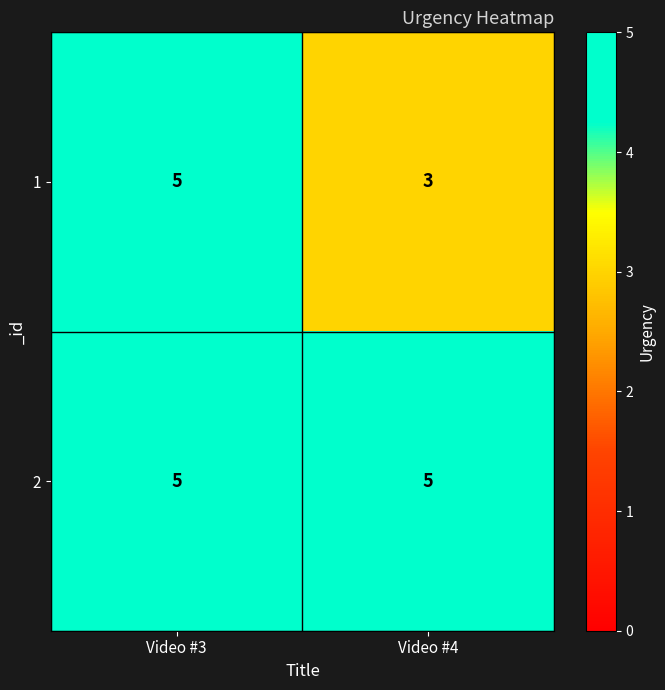

What is the average value of the 2 series?

5